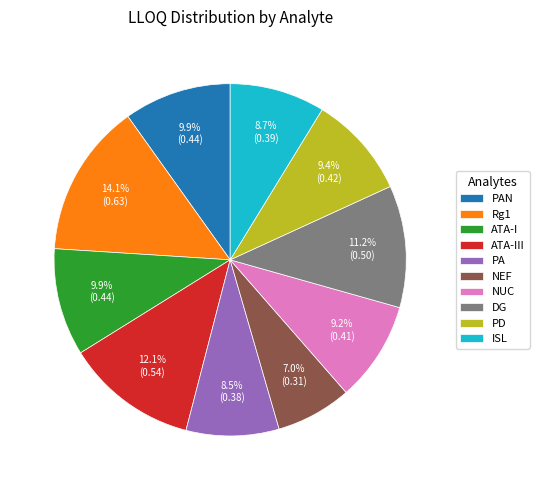

How many segments does this pie chart have?

10